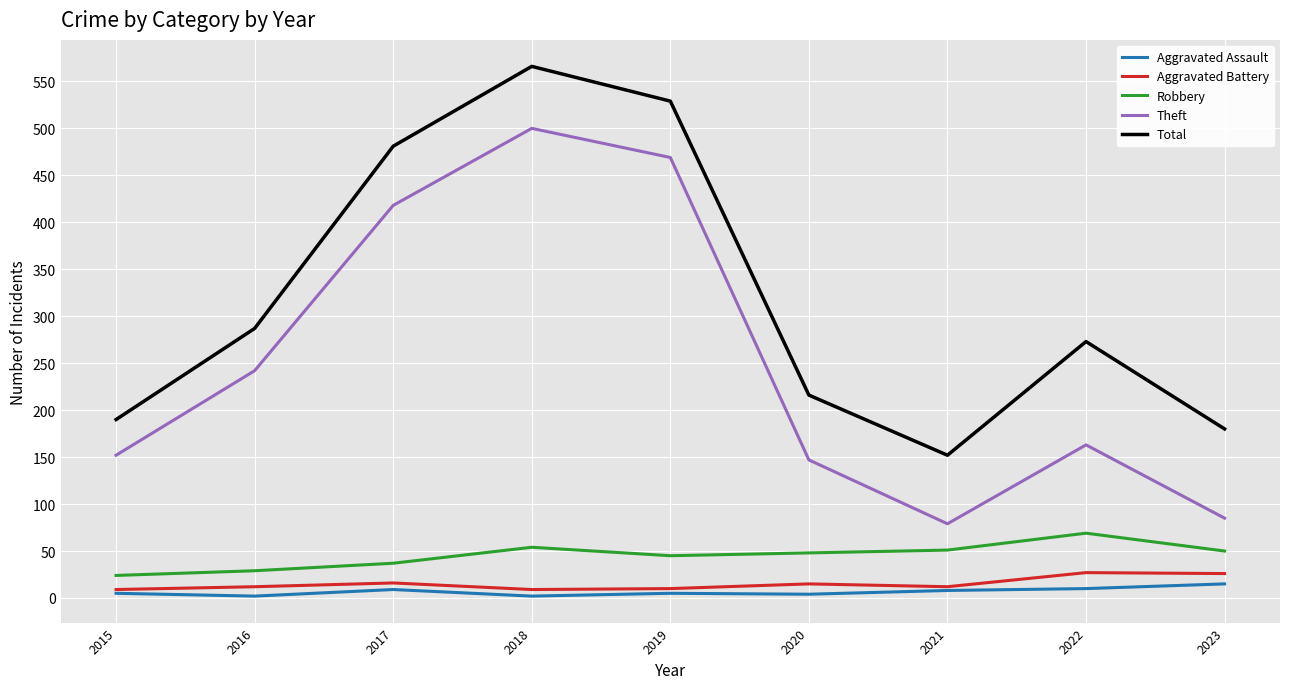

At which category does the chart reach its peak across all series?

2018